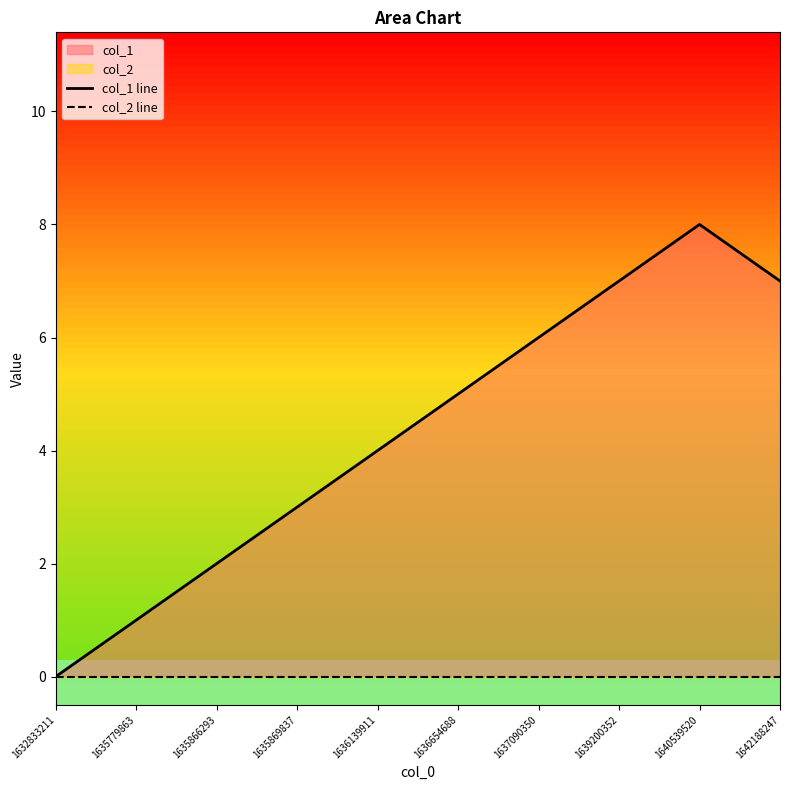

Rank the categories by col_1 line value from lowest to highest.

1632833211, 1635779863, 1635866293, 1635869837, 1636139911, 1636654688, 1637090350, 1639200352, 1642188247, 1640539520